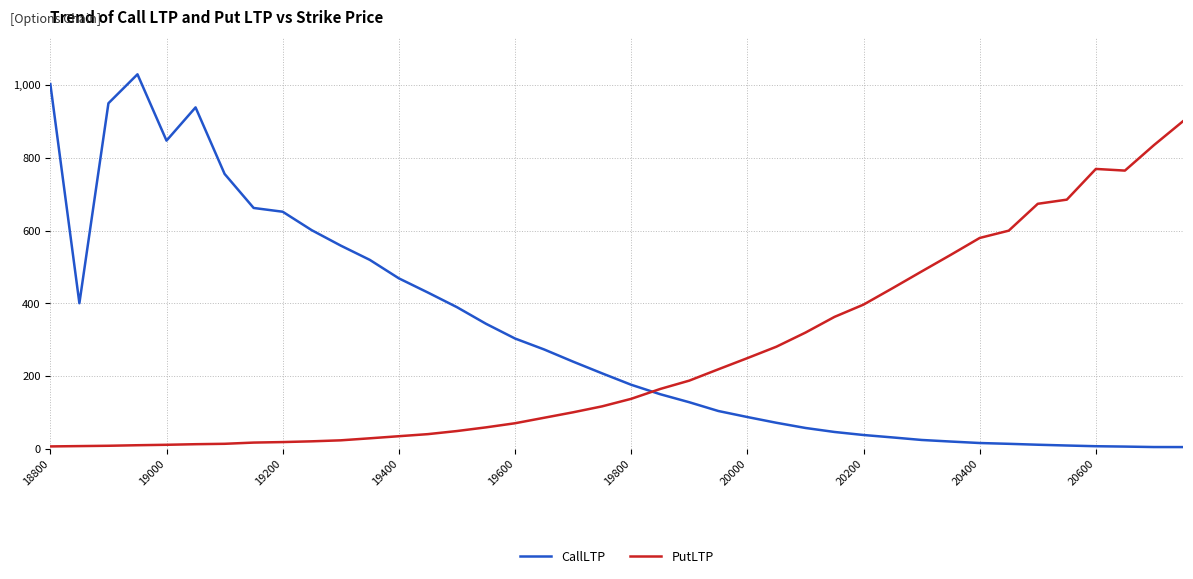

Does the chart display data point markers on the line(s)?

No